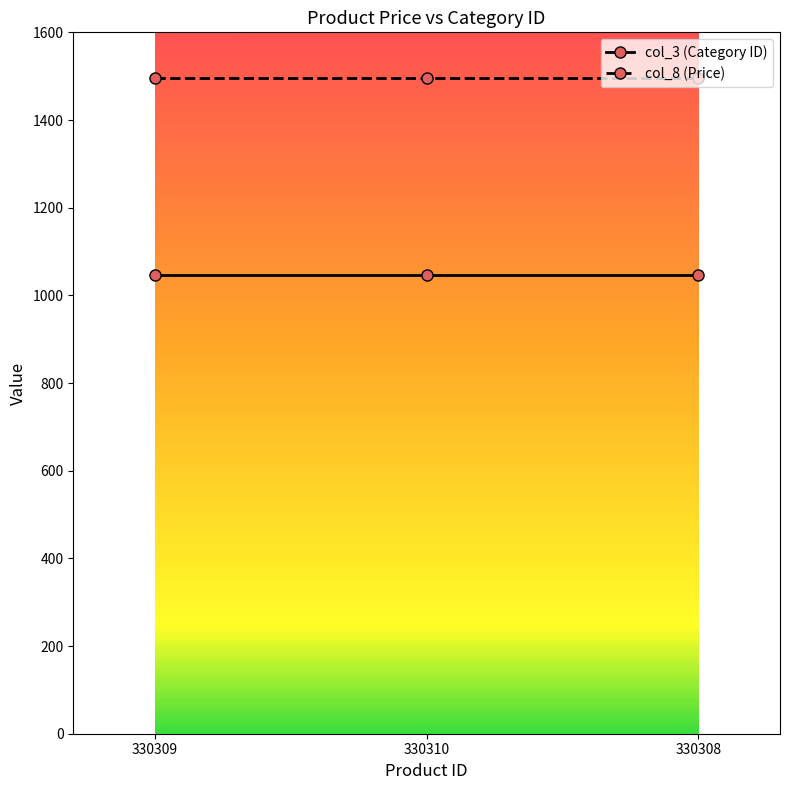

Rank the series by their maximum value, from lowest to highest.

col_3 (Category ID), col_8 (Price)